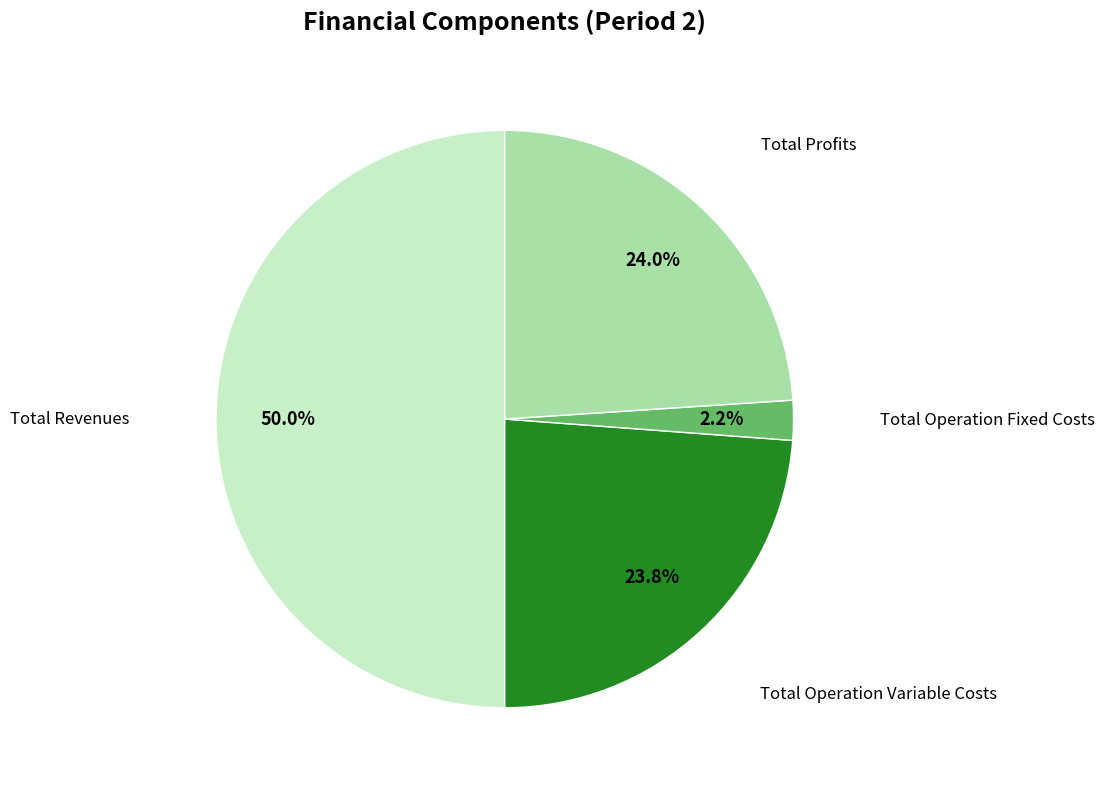

Count the number of slices in the pie.

4